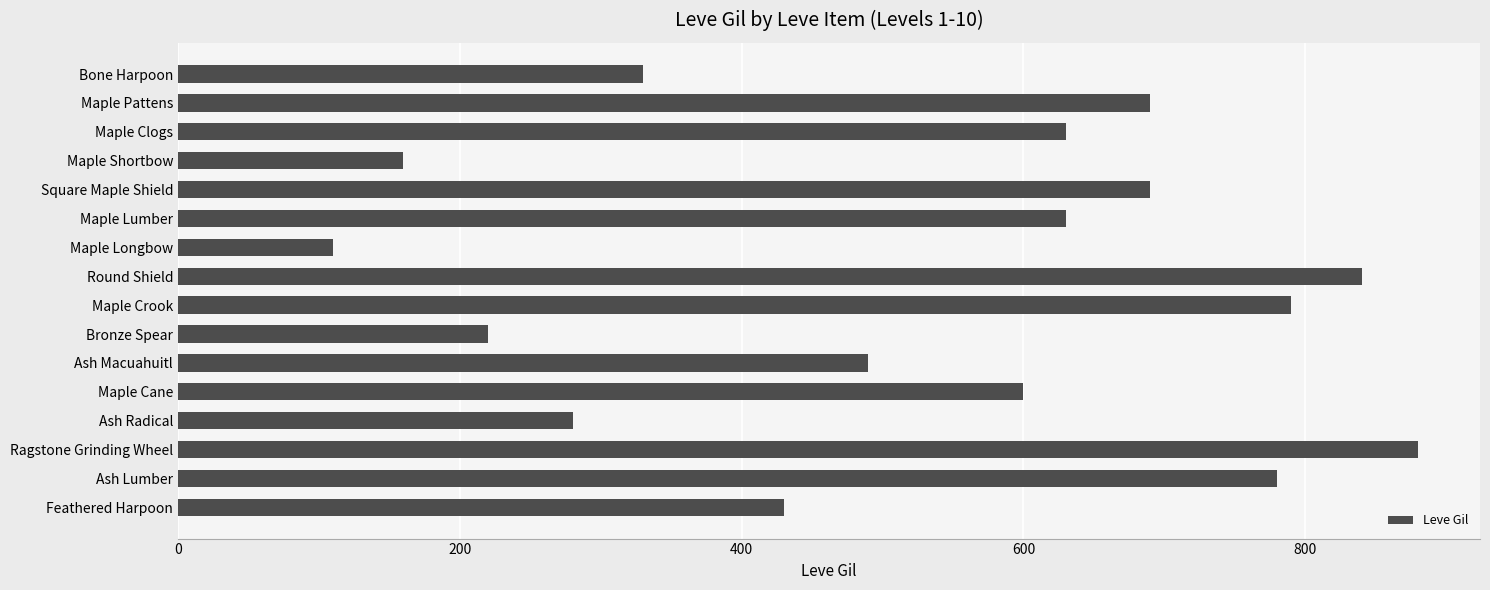

What value does the data have at Maple Longbow, to the nearest 100?

100